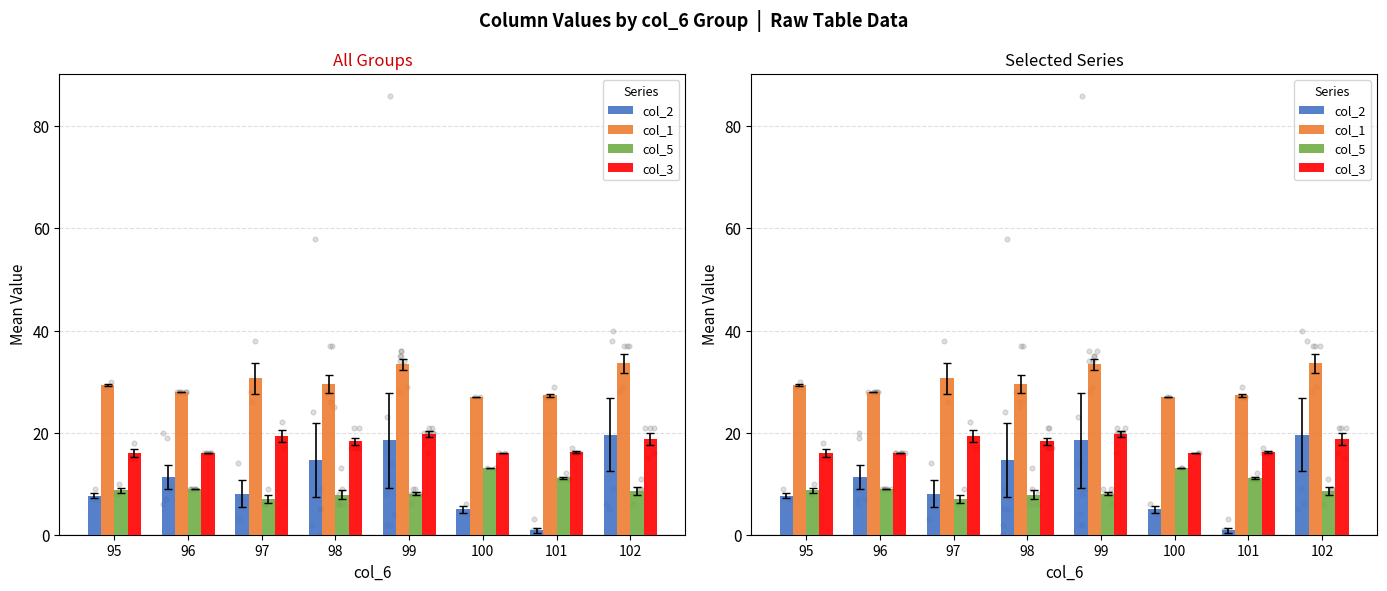

What is the total value across all series at 101?

55.5